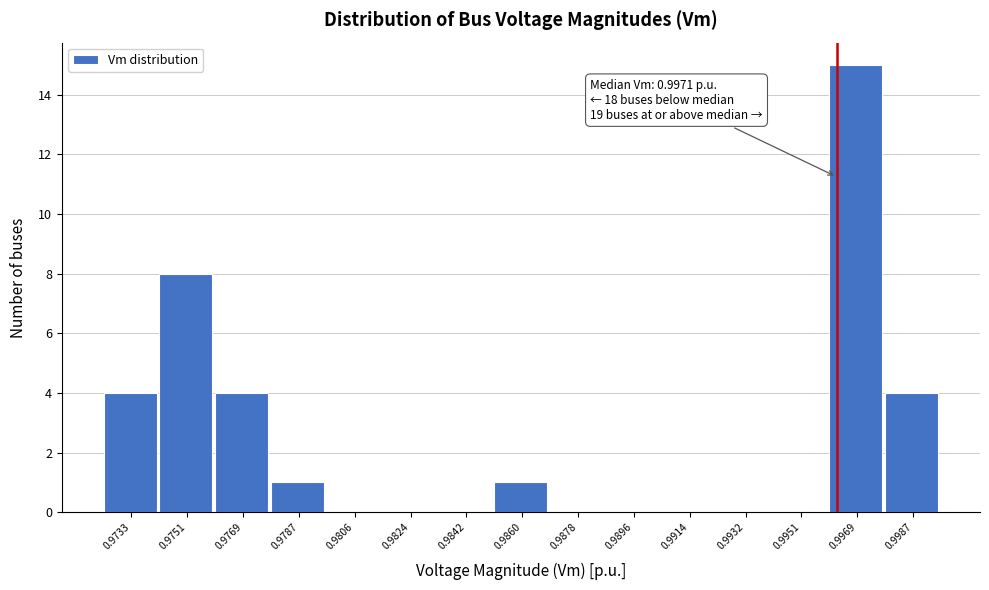

Reading left to right, list all the values displayed in this chart.

0.9733=4	0.9751=8	0.9769=4	0.9787=1	0.9806=0	0.9824=0	0.9842=0	0.9860=1	0.9878=0	0.9896=0	0.9914=0	0.9932=0	0.9951=0	0.9969=15	0.9987=4